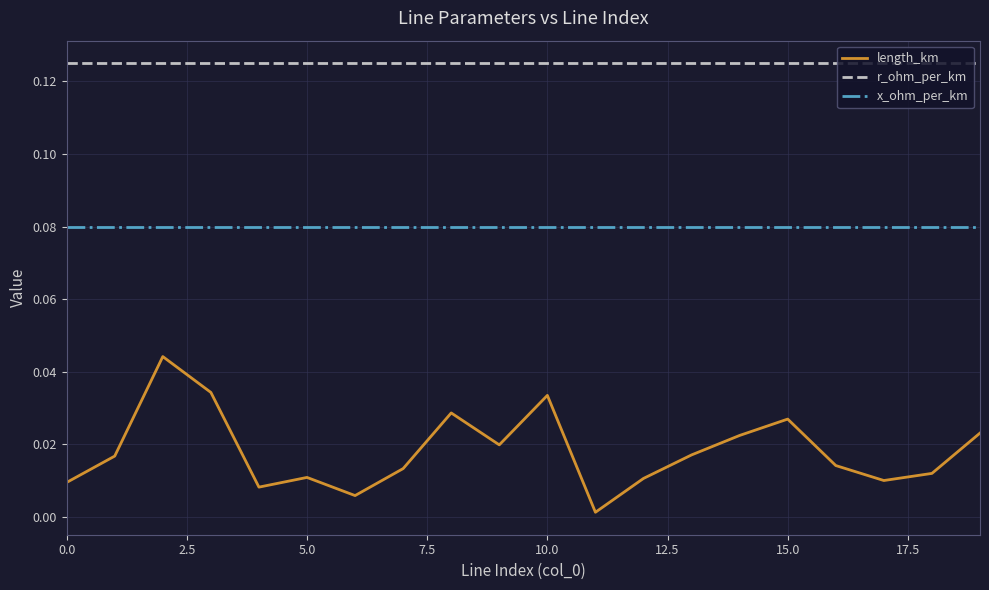

True or false: length_km and r_ohm_per_km cross at least once.

False